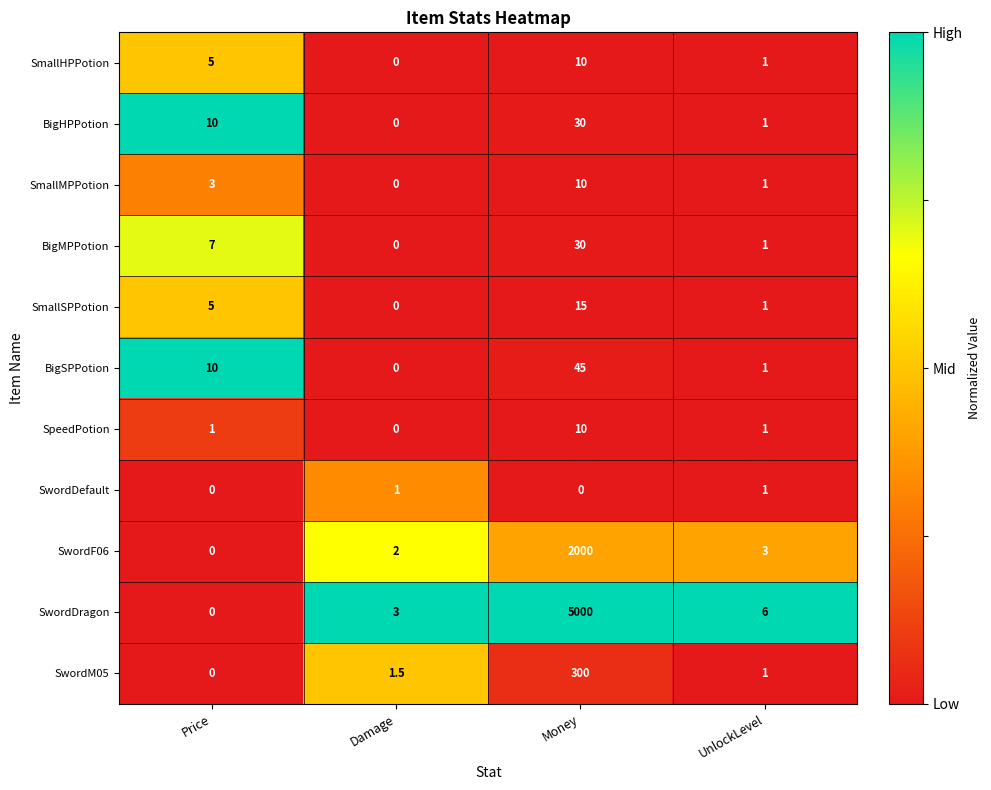

At which label does BigSPPotion reach its minimum?

Damage